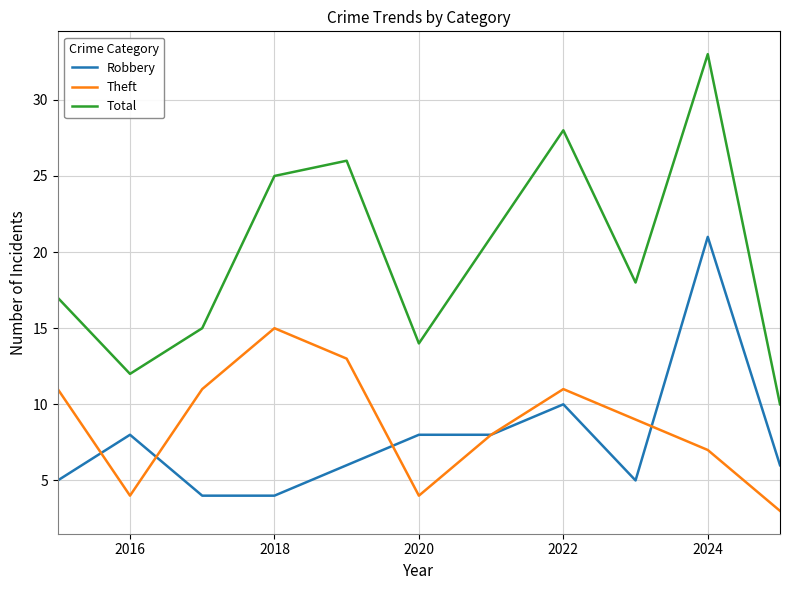

True or false: Theft and Total intersect in this chart.

False